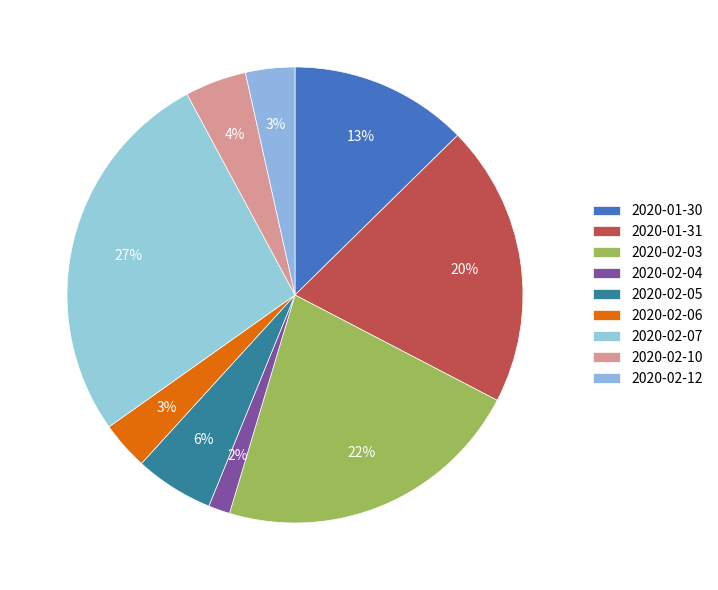

How many slices are in this pie chart?

9